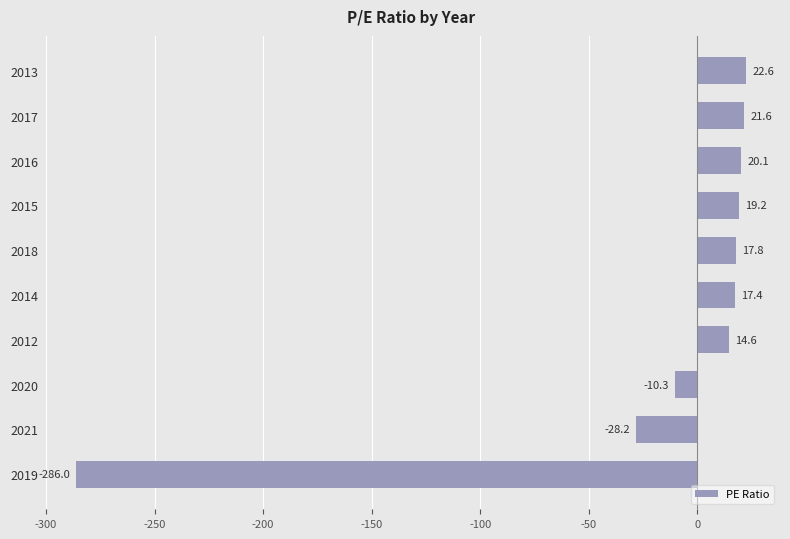

Are the bars horizontal?

Yes